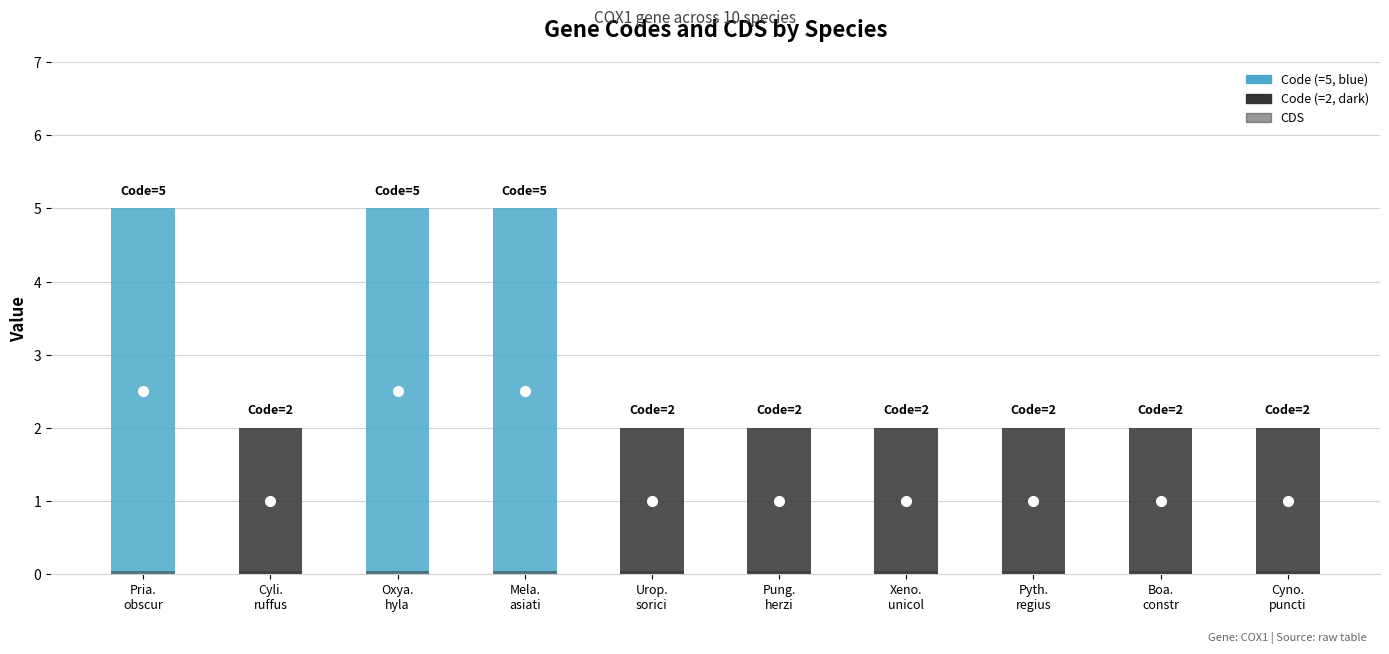

What is the difference between the maximum and second lowest values in the Code series?

3